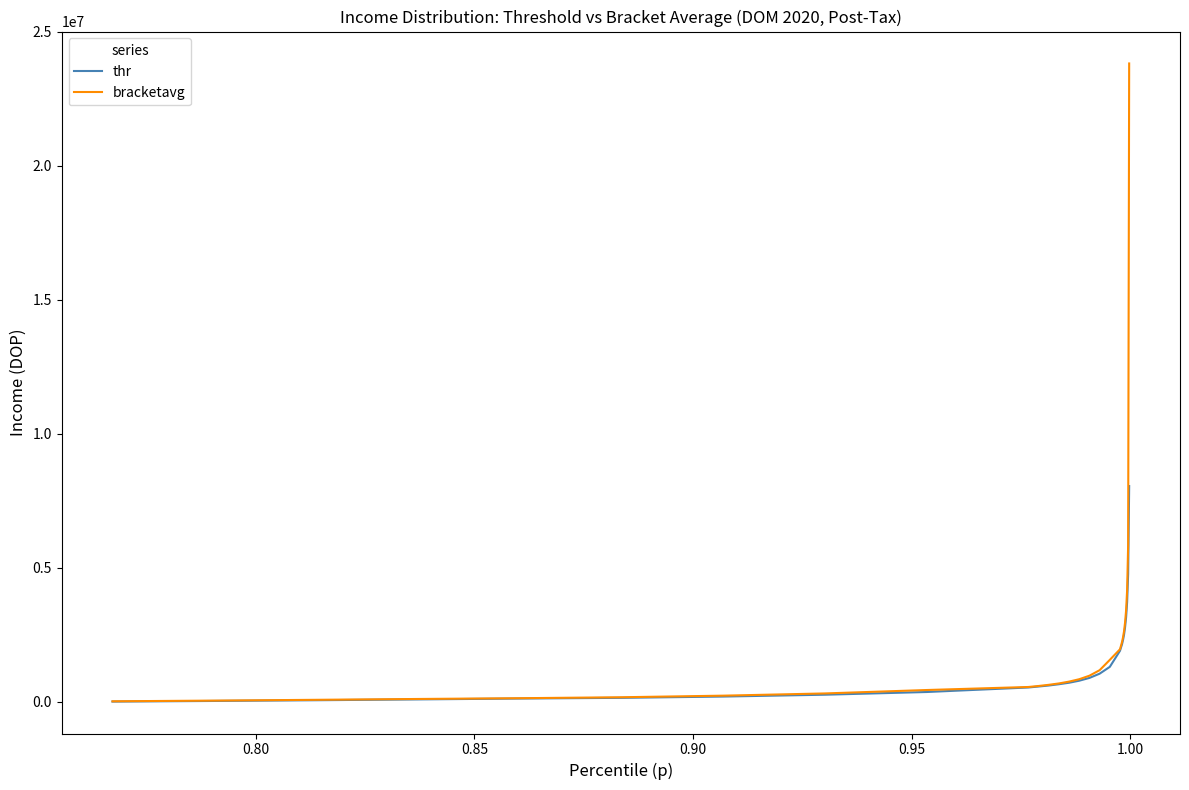

Which series has the widest spread of values?

bracketavg